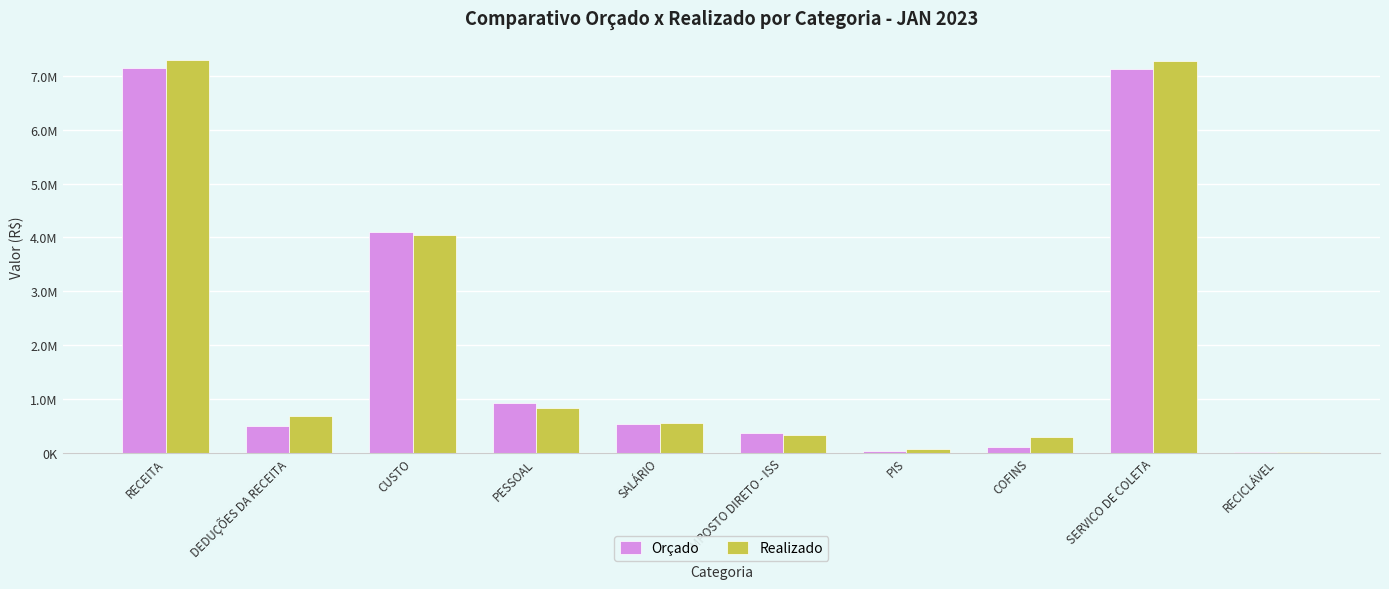

The Realizado series shows 108020.4 at IMPOSTO DIRETO - ISS. True or false?

False